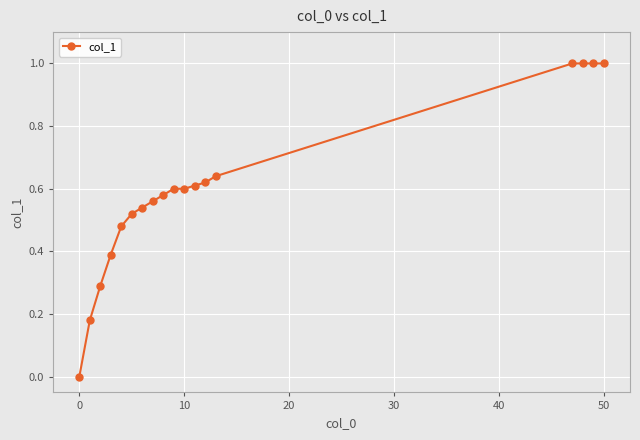

What is the difference between the second highest and second lowest values?

0.8